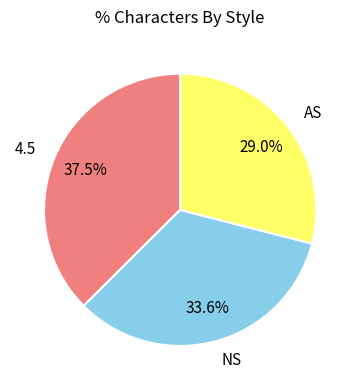

To the nearest percent, what is the difference between the largest and smallest slice percentages?

8%